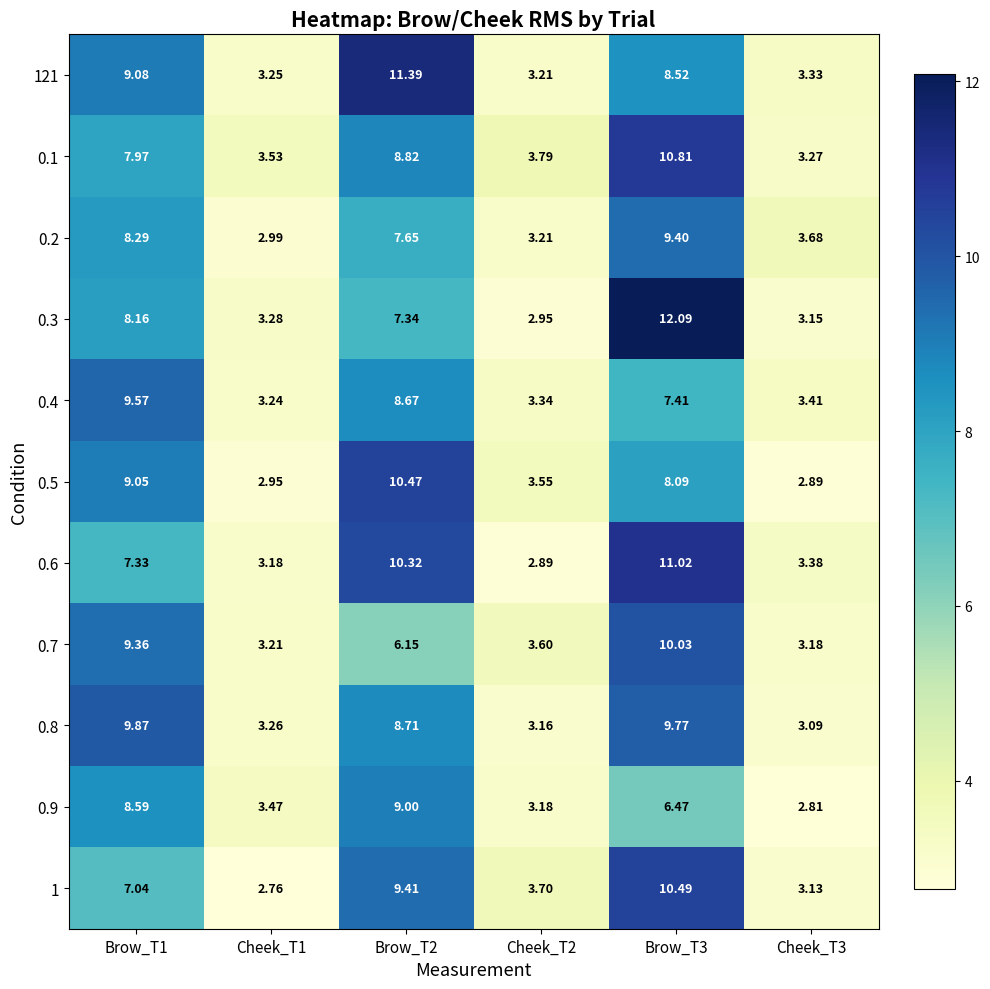

Is the value of 0.1 at Brow_T1 greater than the value of 0.4 at Cheek_T1?

Yes